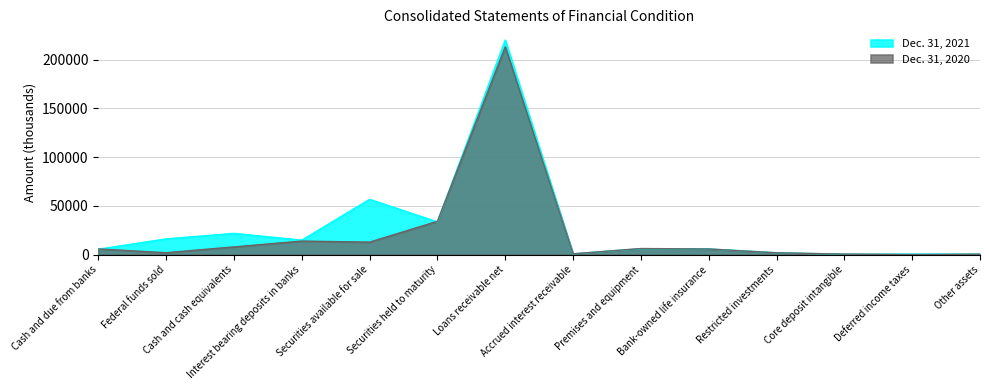

Rank the series at Cash and cash equivalents from lowest to highest value.

Dec. 31, 2020, Dec. 31, 2021